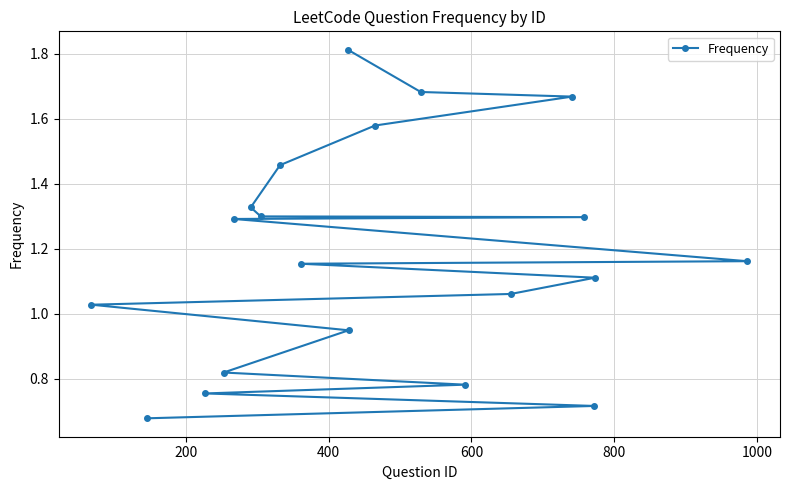

What is the difference between the values at 800 and 200?

0.2